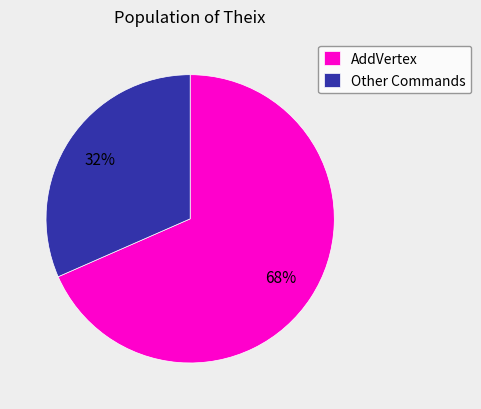

To the nearest percent, what portion does AddVertex represent?

68%